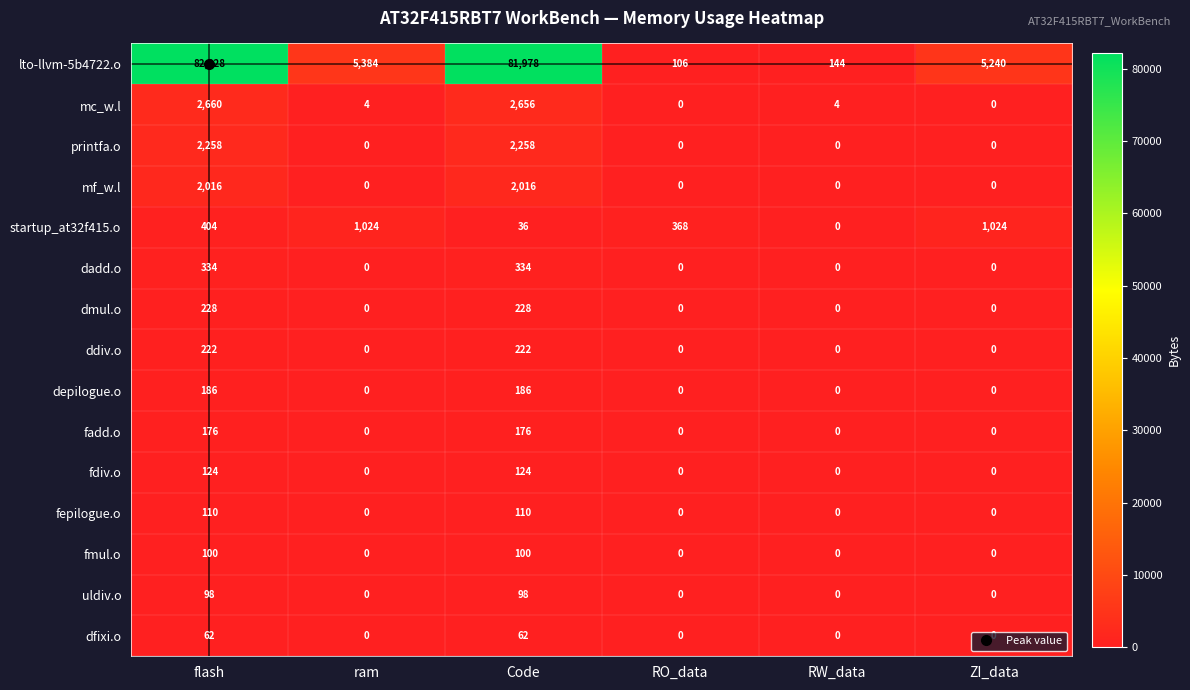

What is the average value of the fepilogue.o series?

37